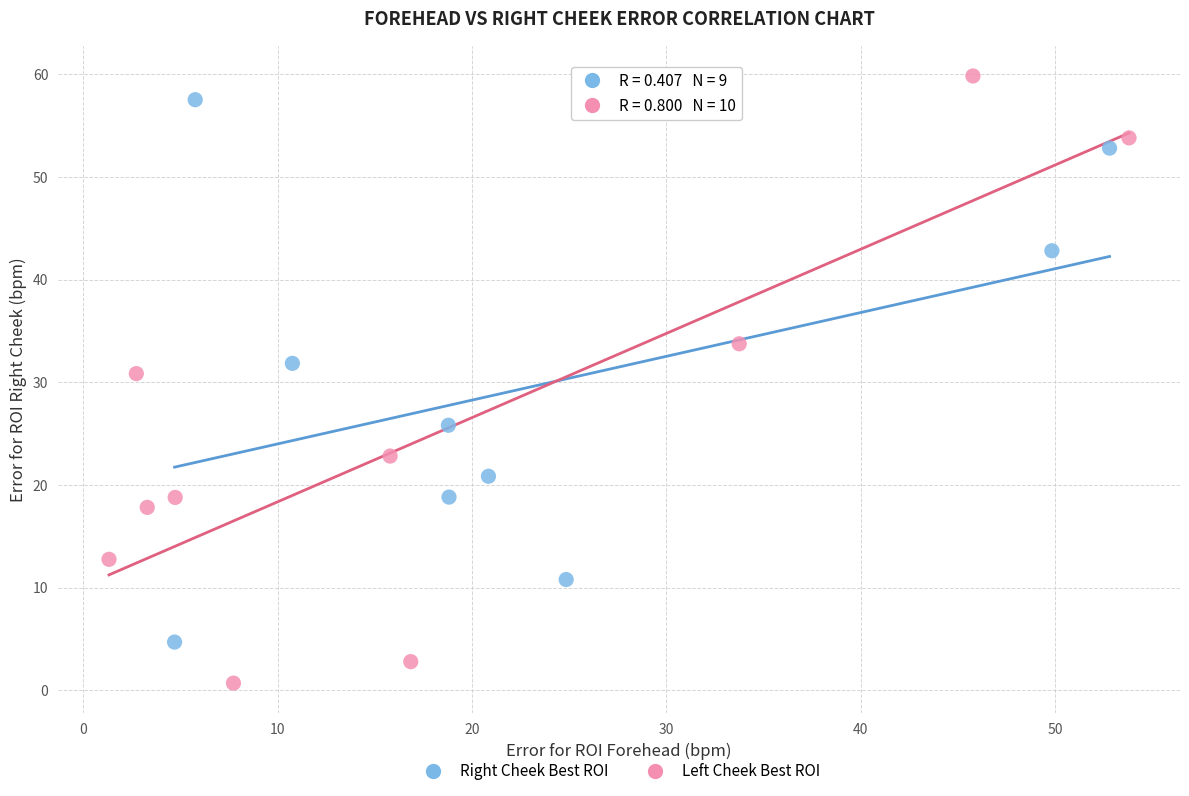

What are all the series names shown in the legend?

Right Cheek Best ROI, Left Cheek Best ROI